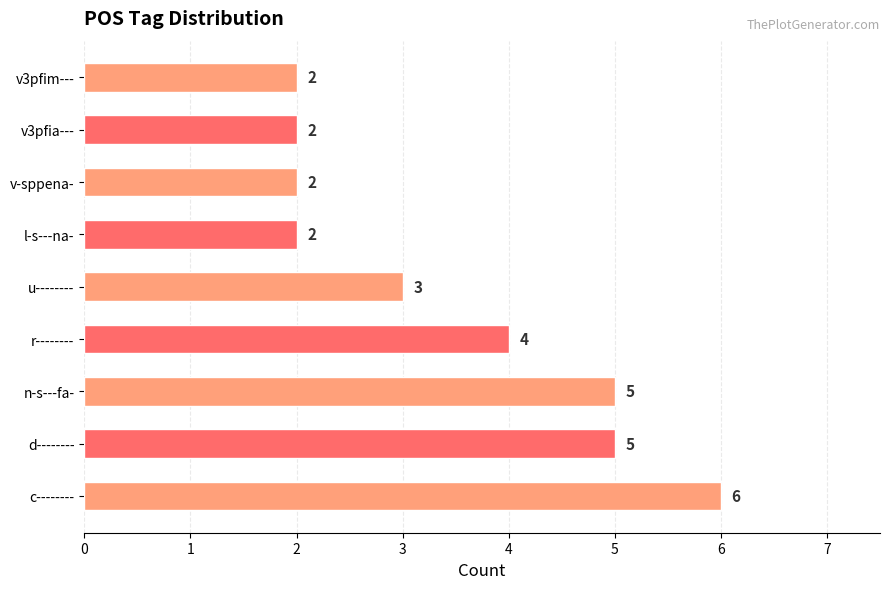

At which category does the chart reach its peak across all series?

c--------